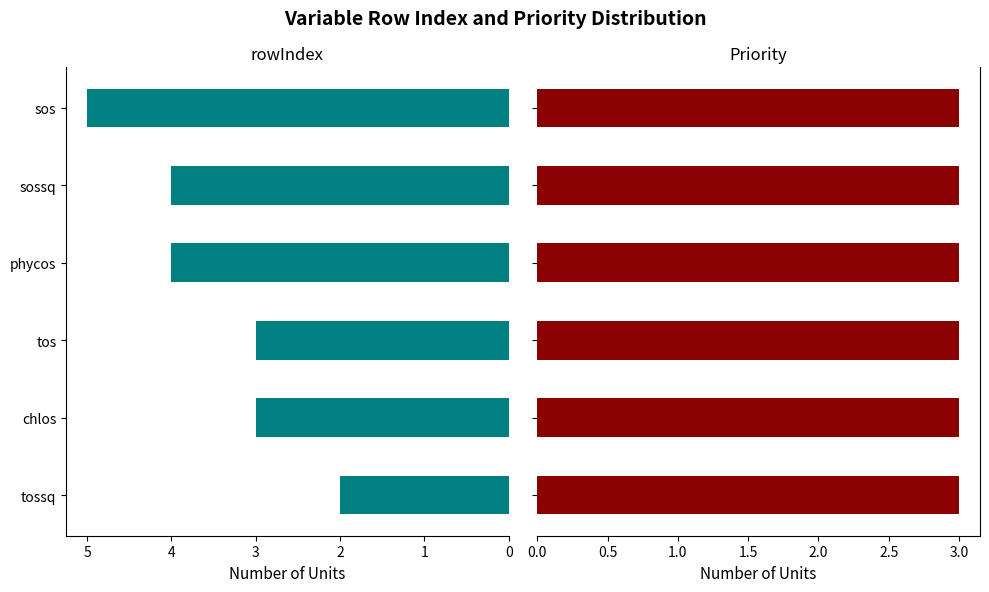

Which has a higher value, sos or tossq?

sos